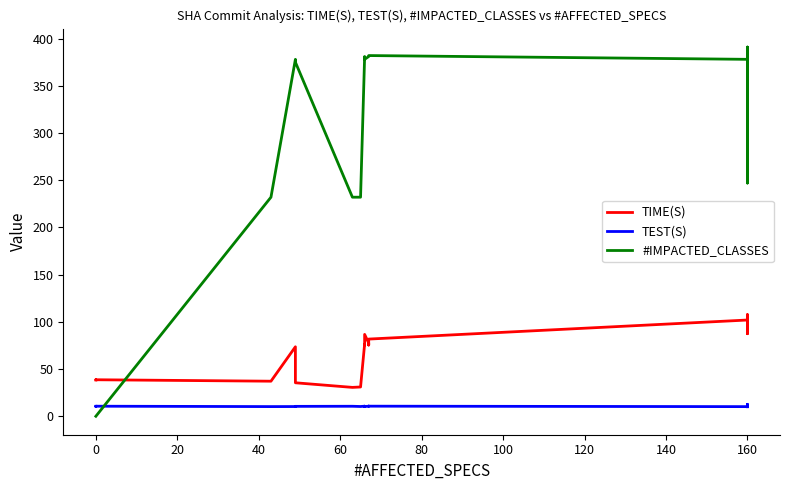

True or false: TEST(S) and TIME(S) intersect in this chart.

False